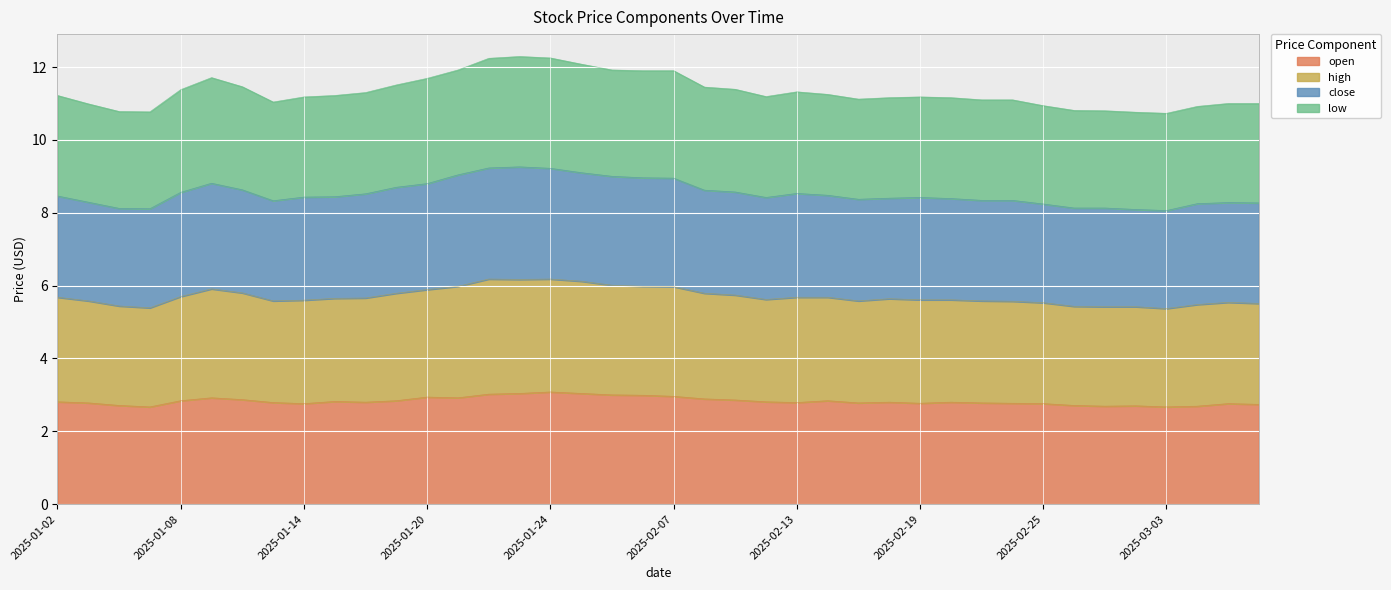

What is the value of the low point at the 8th from the left?

11.0